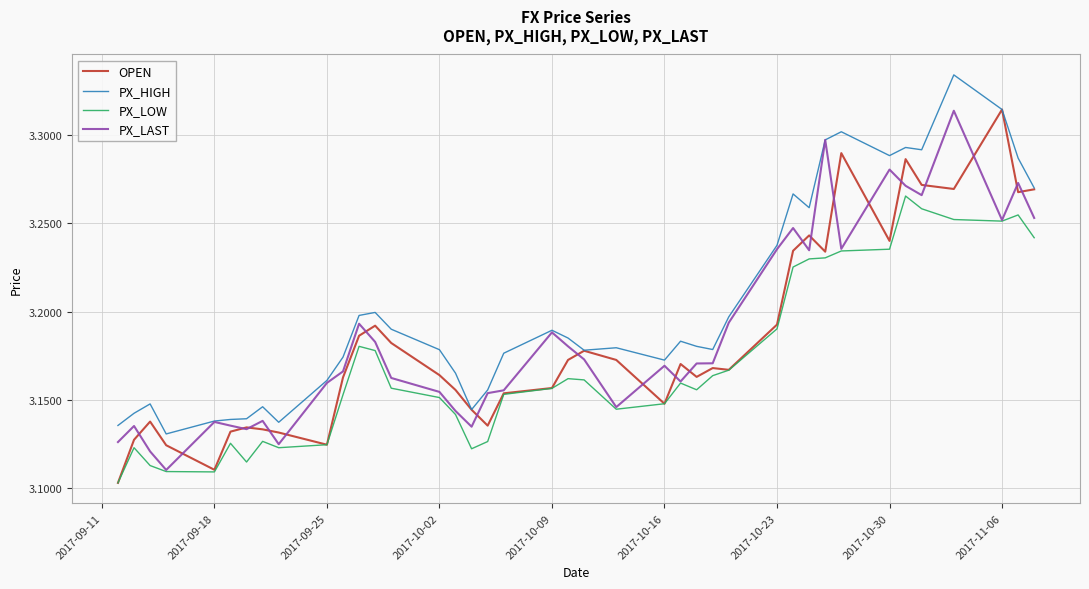

What are all the series names shown in the legend?

OPEN, PX_HIGH, PX_LOW, PX_LAST